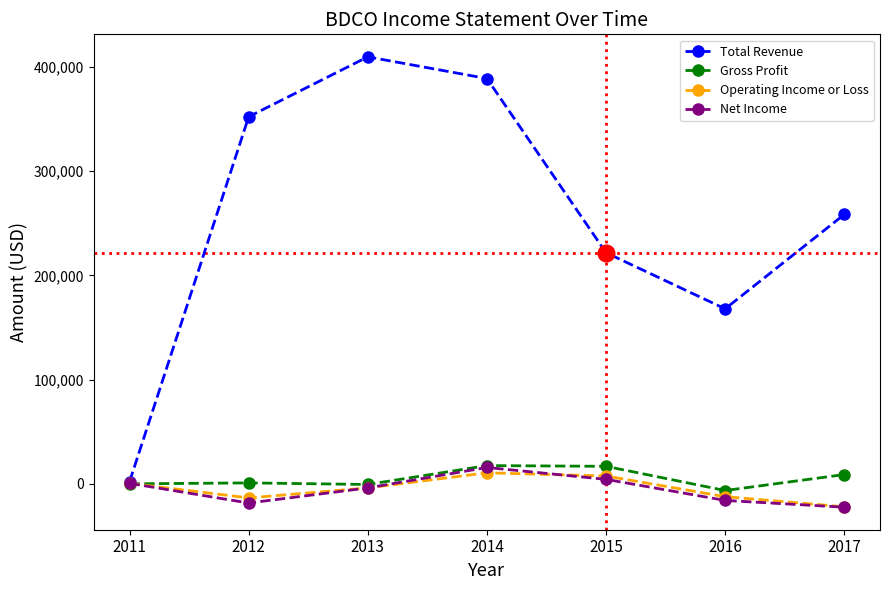

Which series has the widest spread of values?

Total Revenue